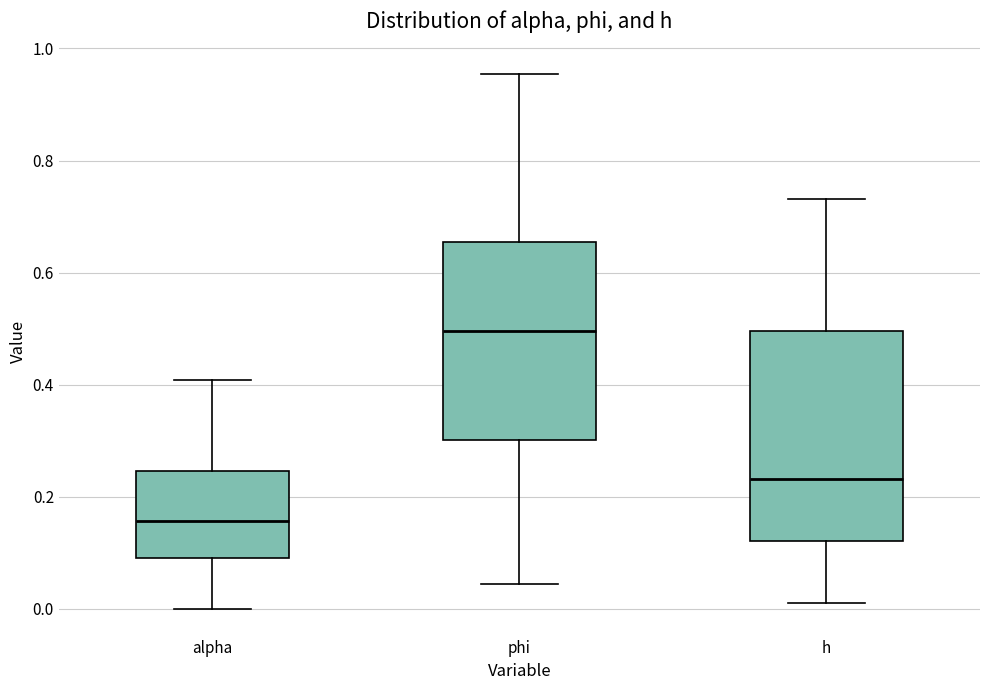

Where is the lower edge of the box for alpha on the y-axis? The values are not printed on the chart, so give them approximately, as read against the axis.

0.10